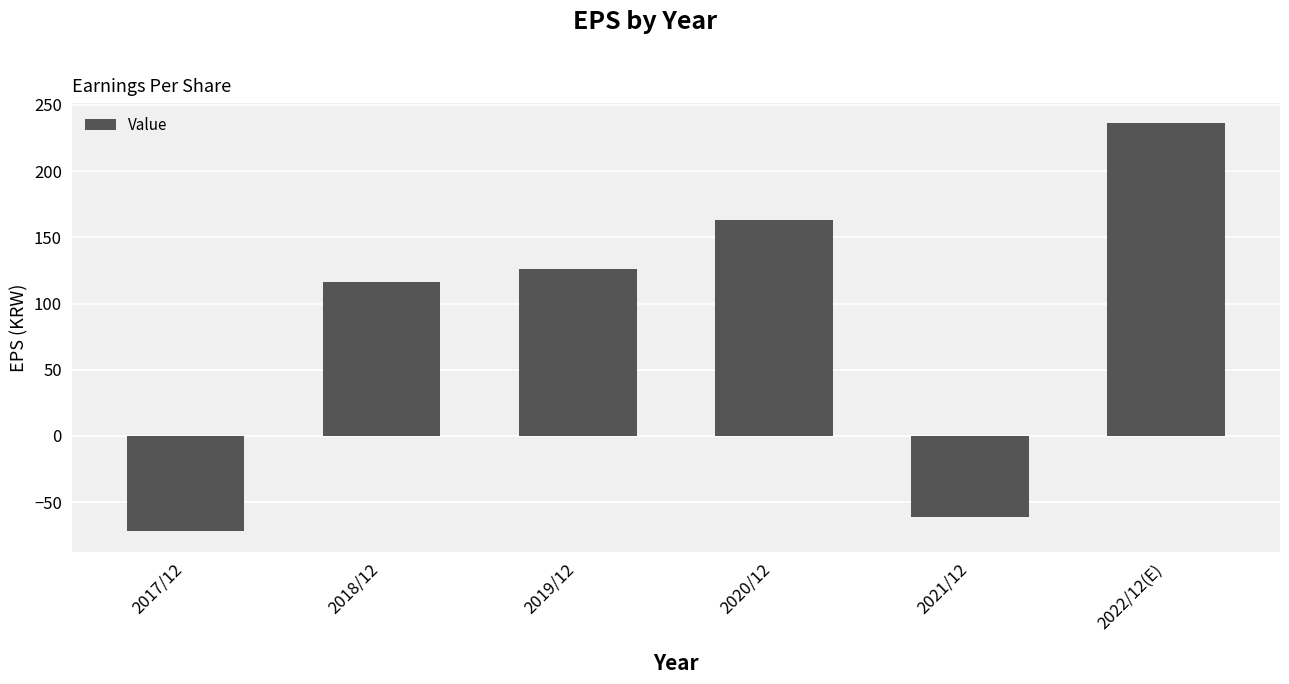

Reading left to right, list all the values displayed in this chart.

2017/12=-72	2018/12=116	2019/12=126	2020/12=163	2021/12=-61	2022/12(E)=236